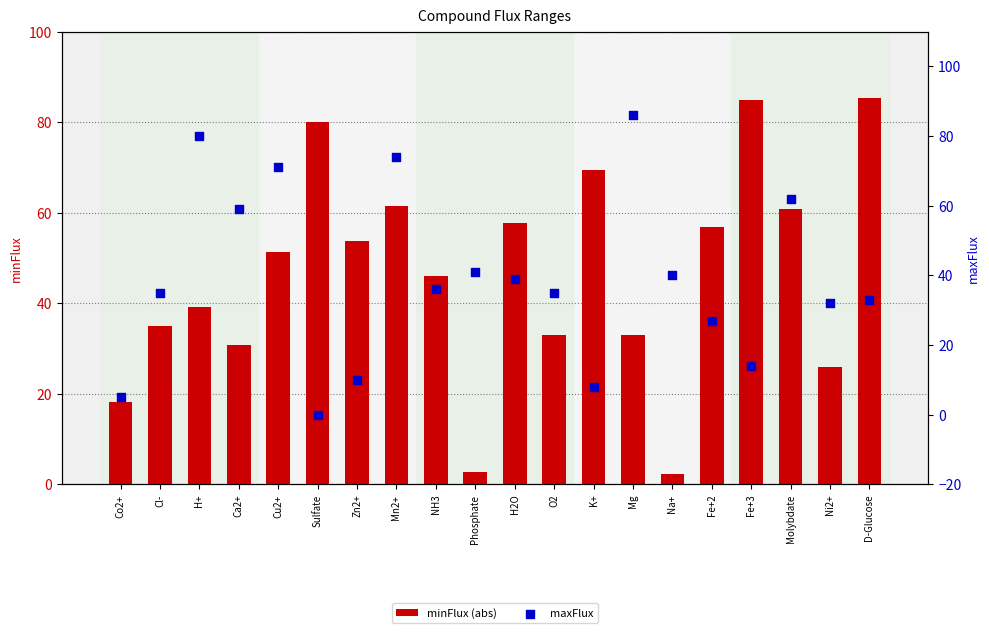

At how many categories does at least one series exceed 30?

19